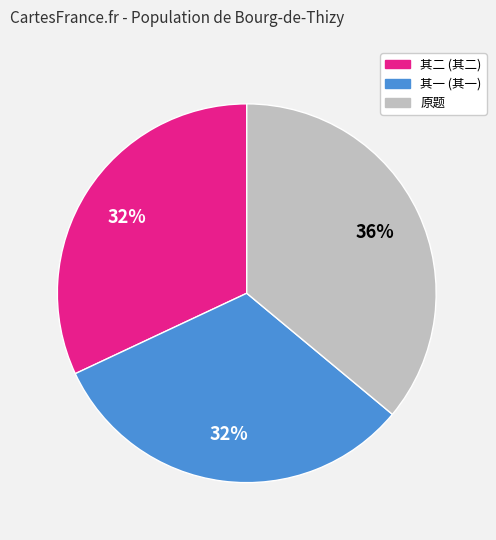

To the nearest percent, what is the difference between the largest and smallest slice percentages?

4%